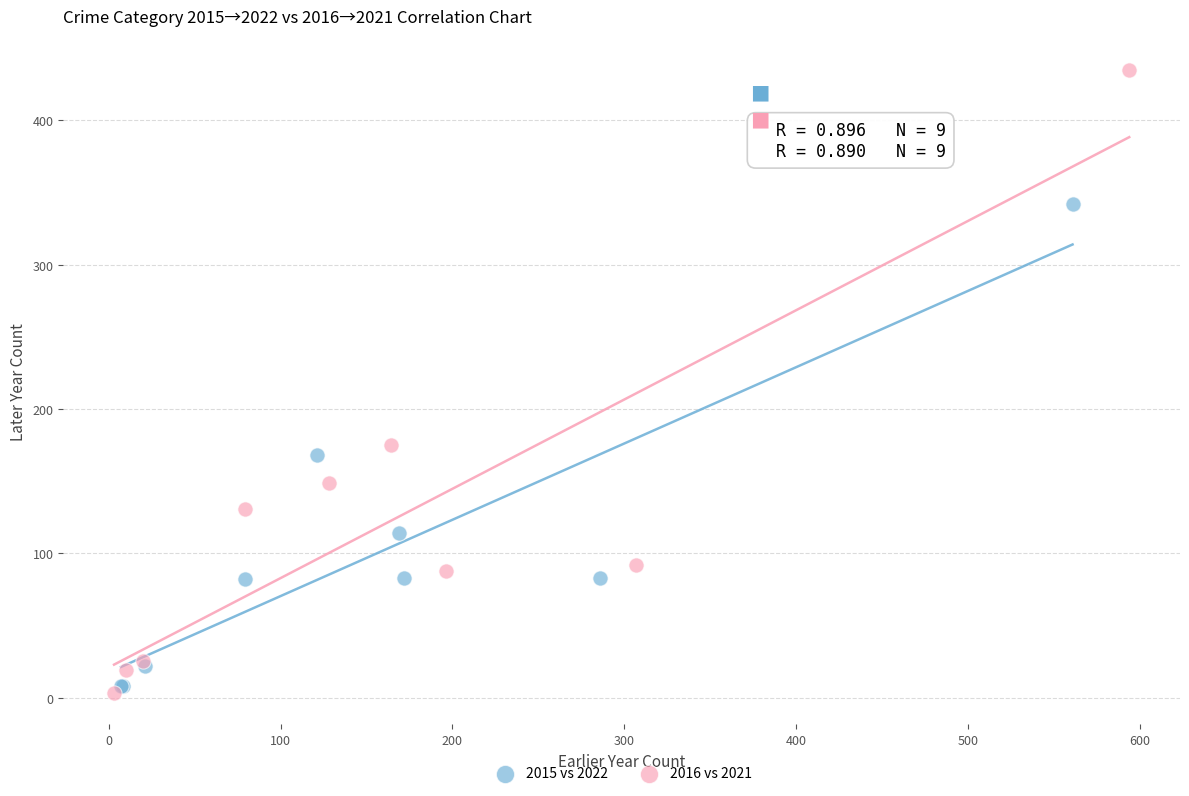

Which series has the largest Y range (max minus min)?

2016 vs 2021